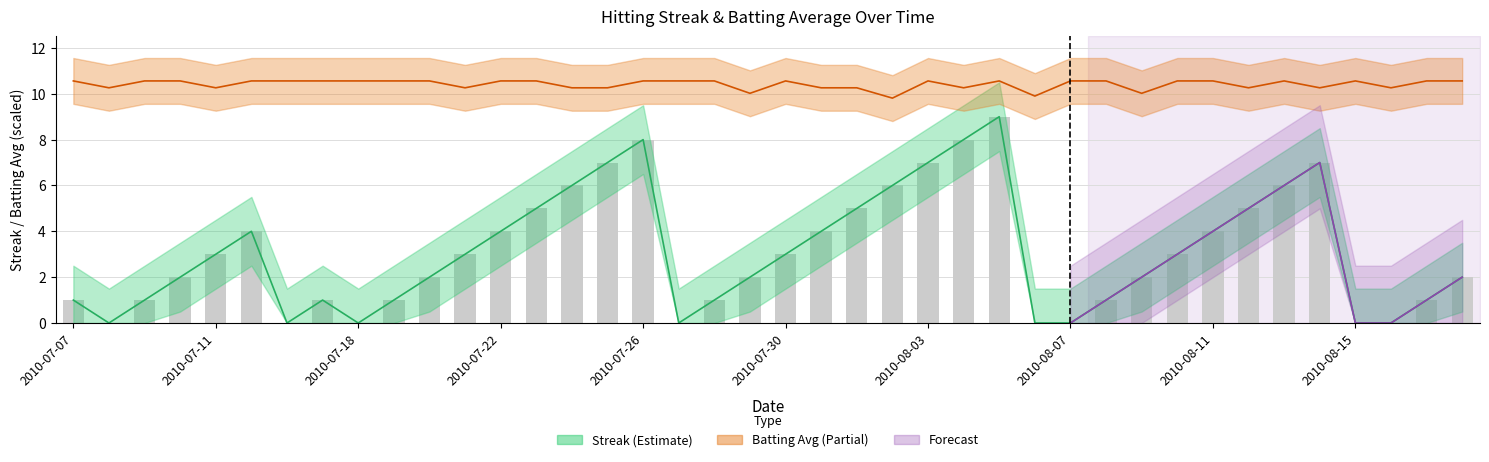

Does the chart contain stacked bars?

No